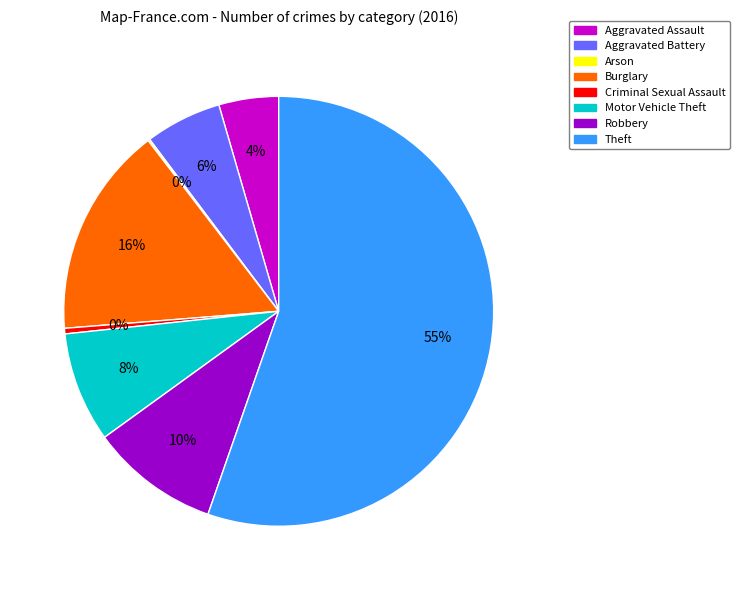

What is the largest slice in the pie chart?

Theft